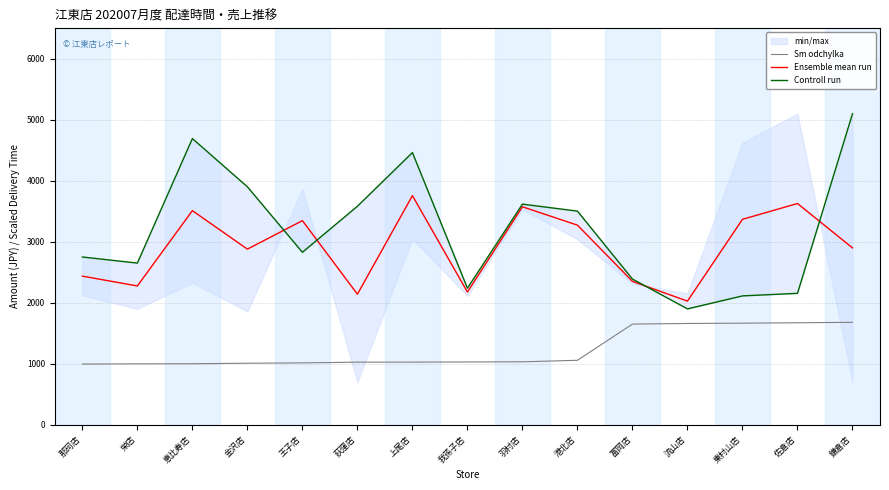

True or false: Ensemble mean run and Sm odchylka cross at least once.

False